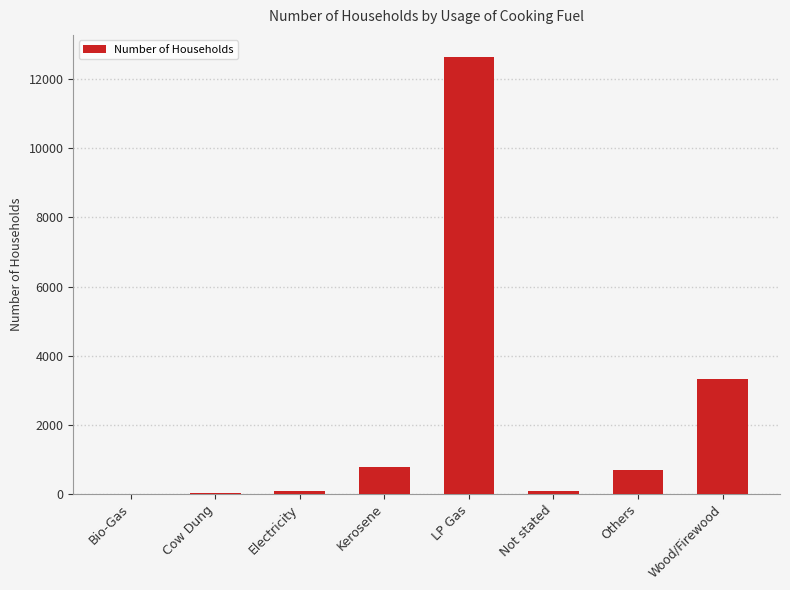

What is the greatest value displayed?

12650